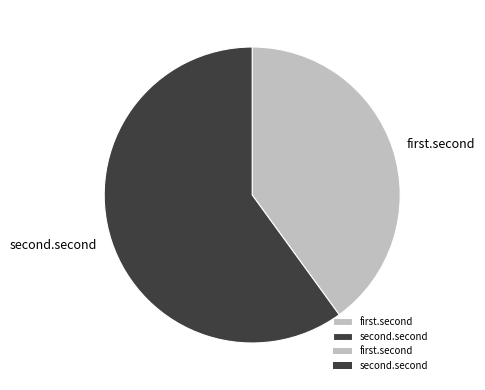

Is there a majority slice in this chart?

Yes